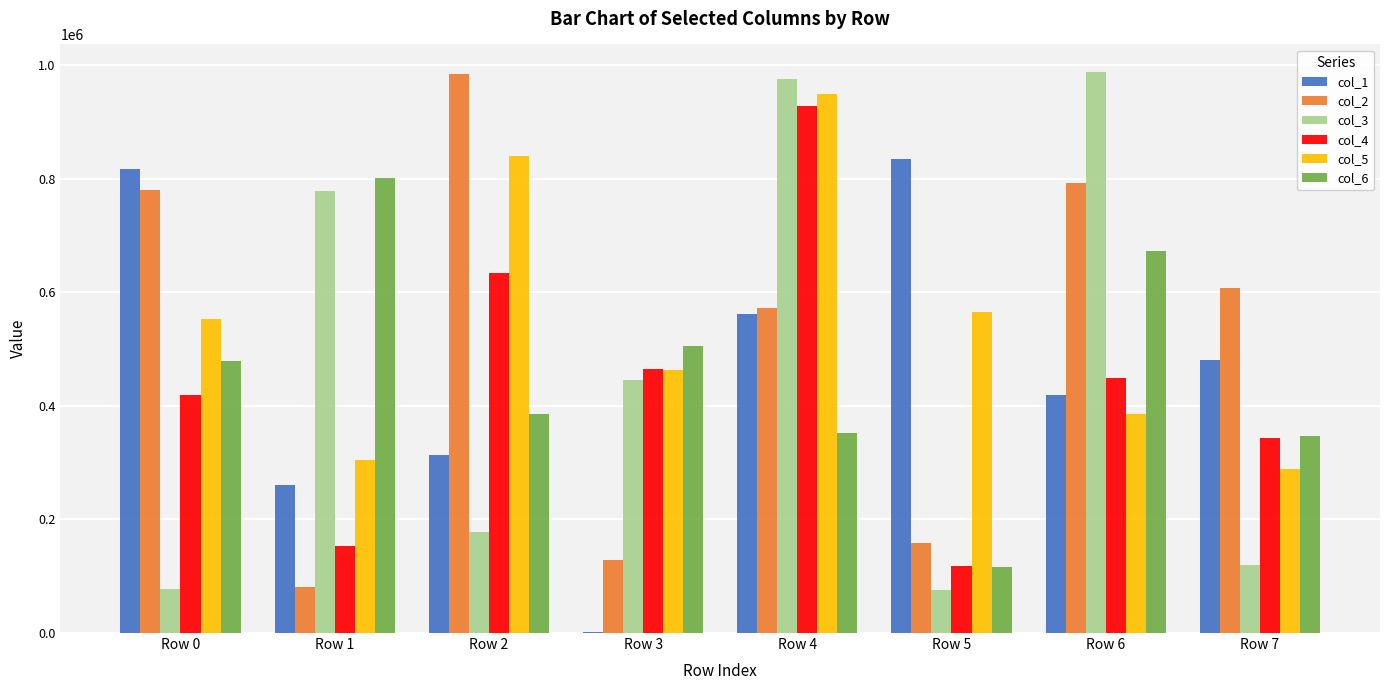

At which label does col_4 first exceed 449598?

Row 2